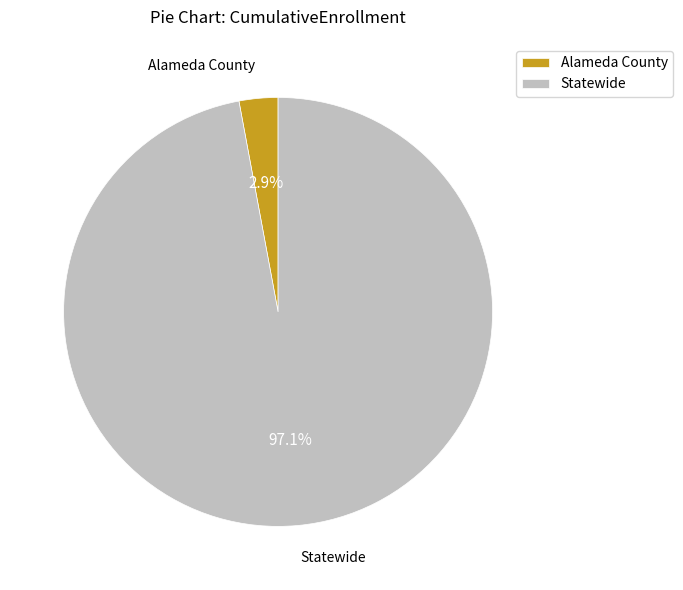

What percentage is NOT represented by Statewide?

2.9%